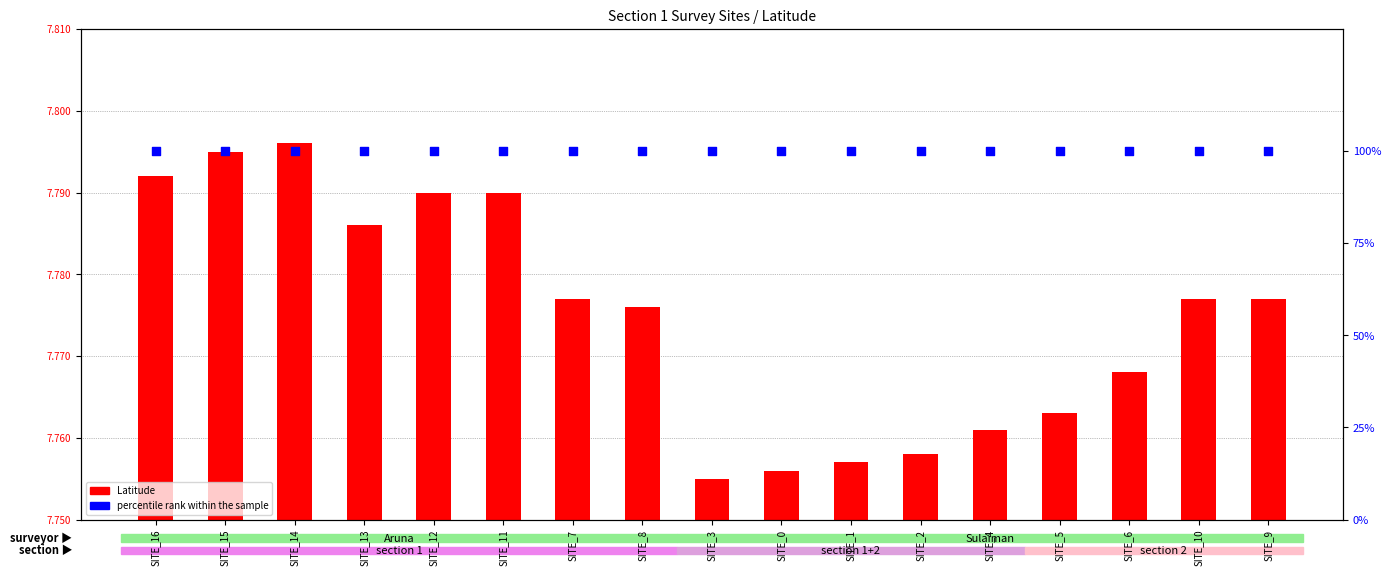

At which category is the sum across all series the highest?

SITE_14